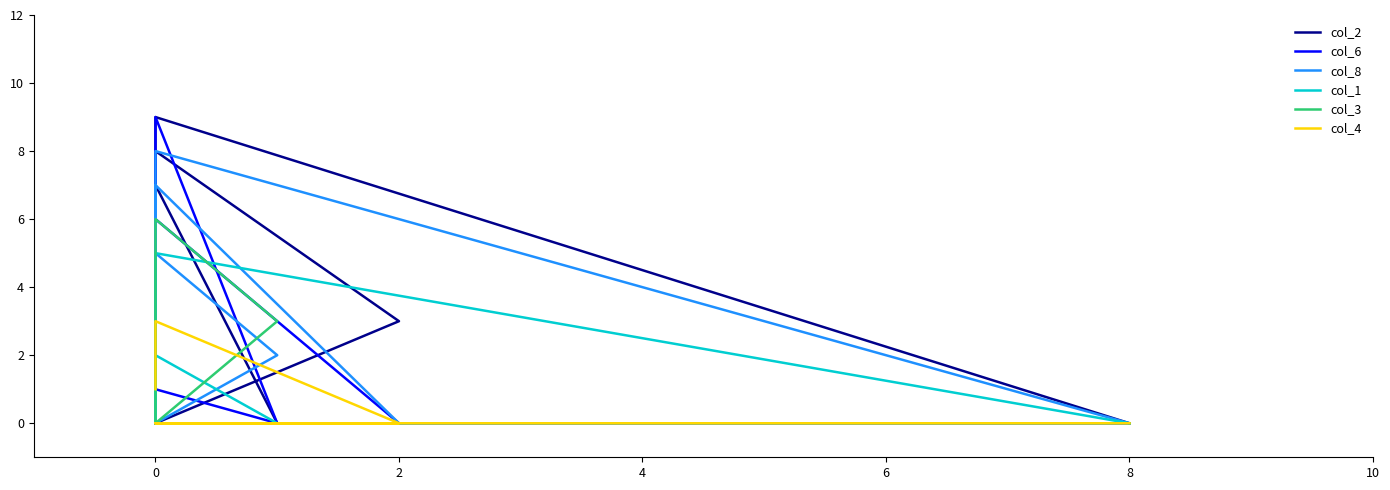

What are all the series names shown in the legend?

col_2, col_6, col_8, col_1, col_3, col_4